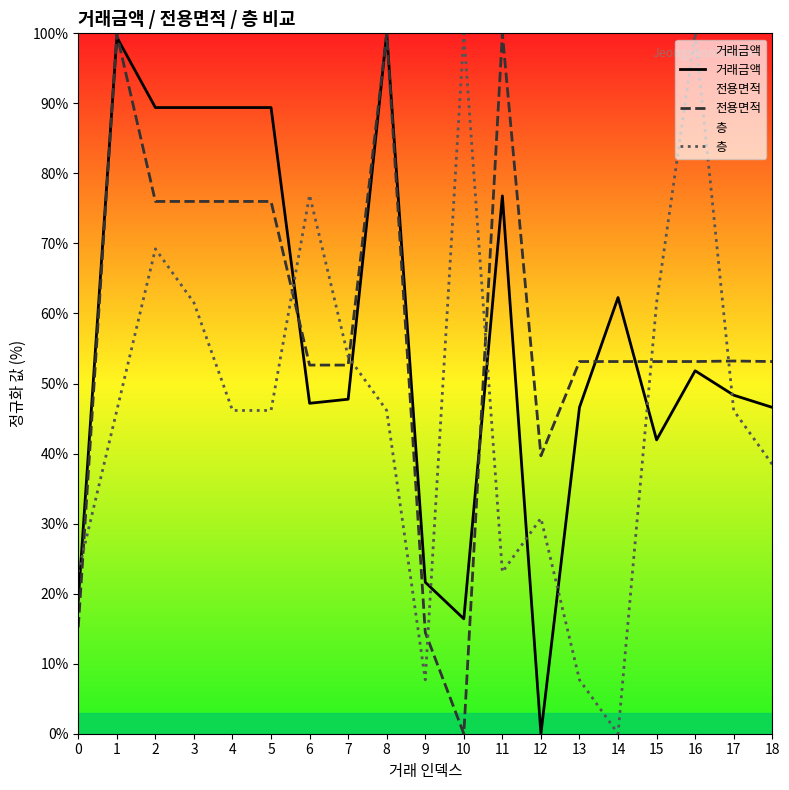

Which has a higher value, 14 or 6?

14